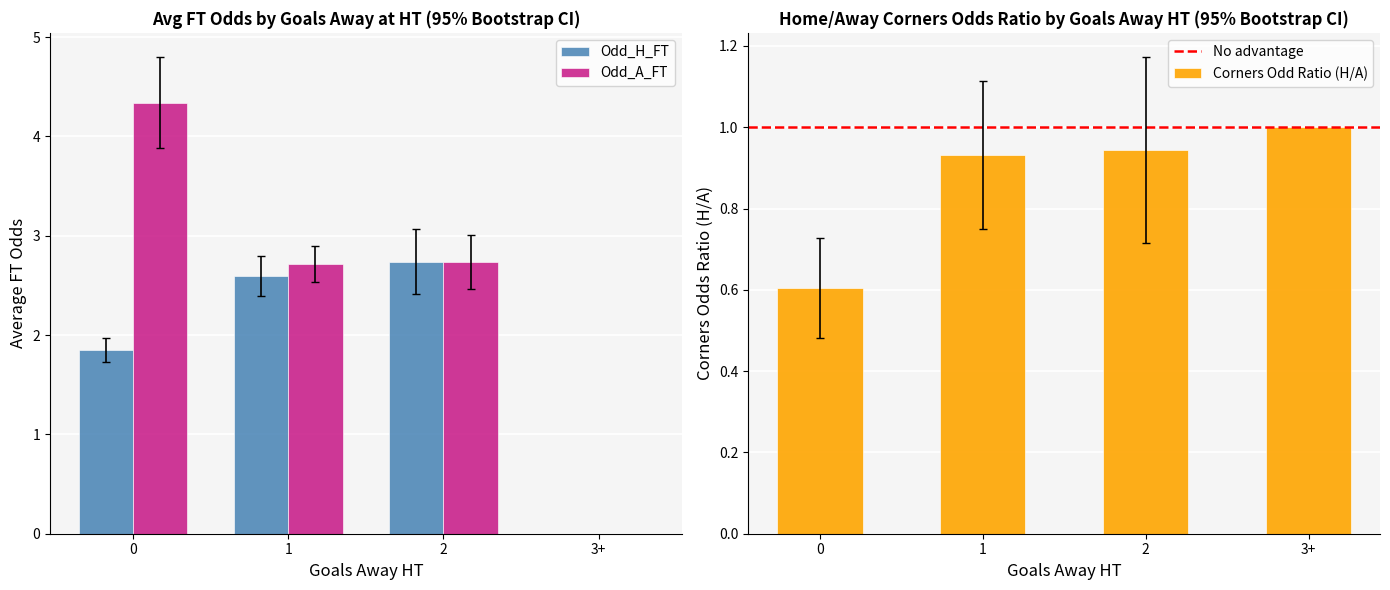

Is the value of Odd_A_FT at 1 greater than the value of Odd_H_FT at 3+?

Yes